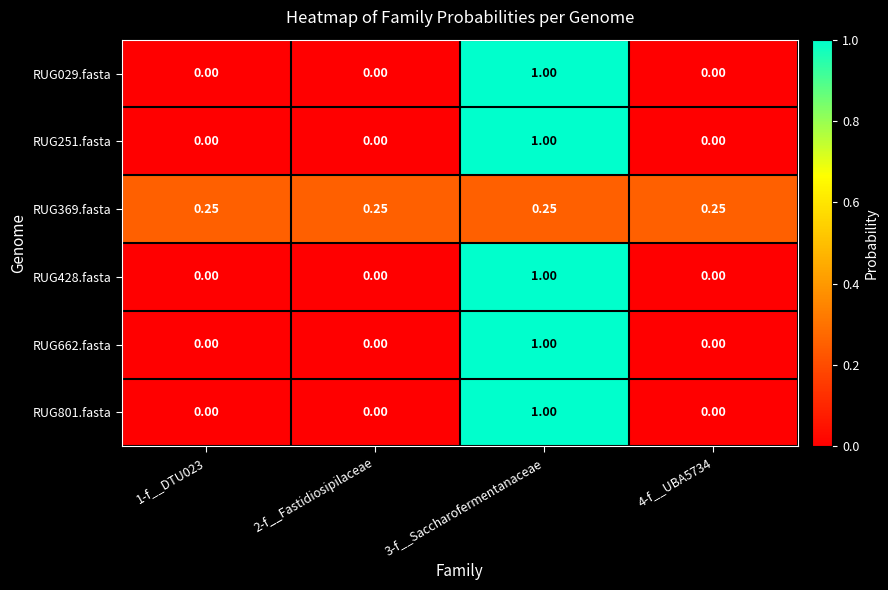

At 4-f__UBA5734, list the series in order from smallest to largest.

RUG029.fasta, RUG251.fasta, RUG428.fasta, RUG662.fasta, RUG801.fasta, RUG369.fasta